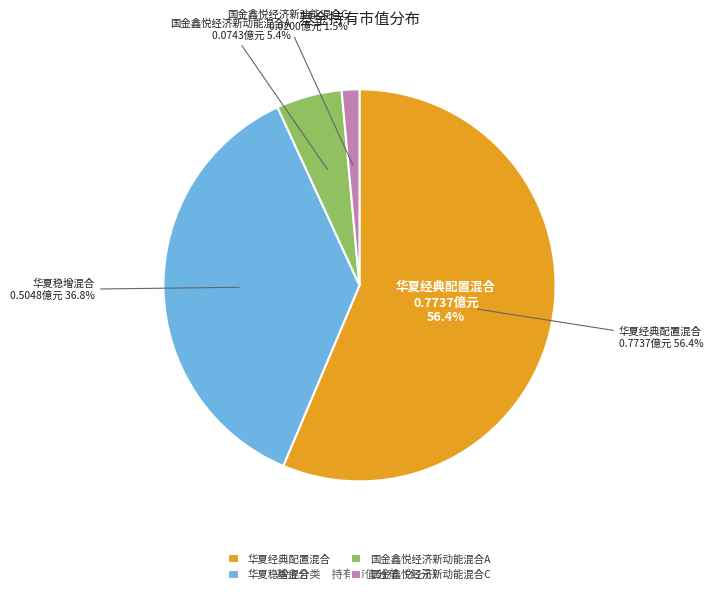

How many segments does this pie chart have?

4